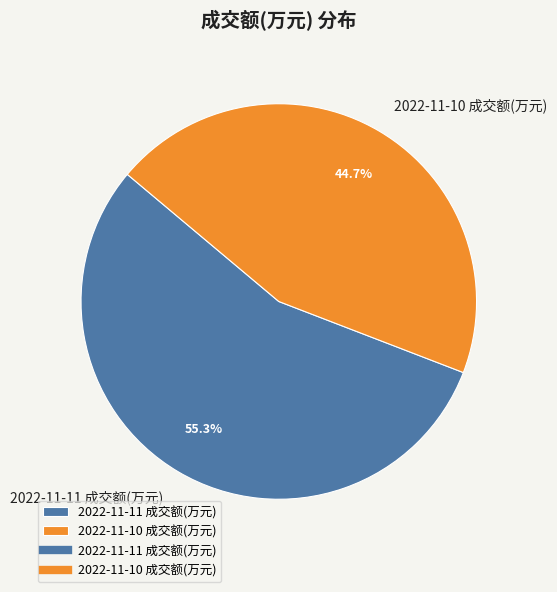

Do 2022-11-10 成交额(万元) and 2022-11-11 成交额(万元) together represent more than half of the pie?

Yes